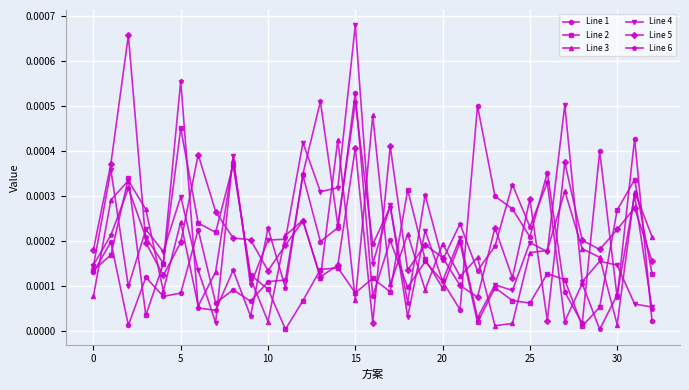

True or false: Line 1 and Line 5 cross at least once.

True